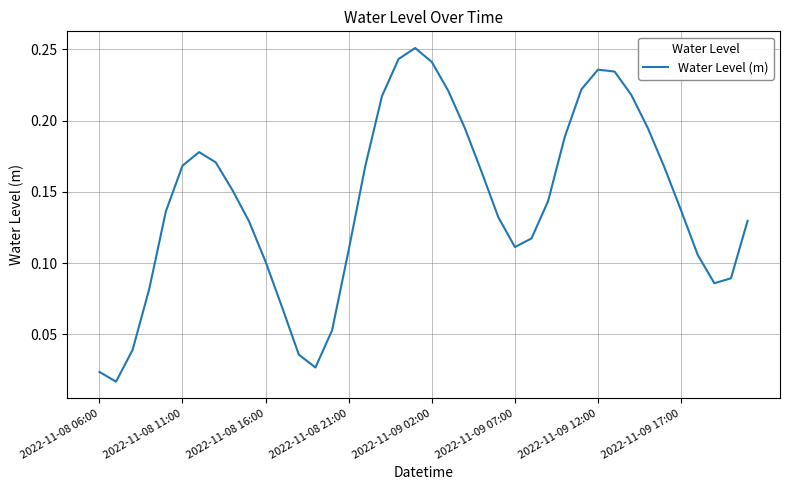

Is this an area chart (filled region under the line)?

No